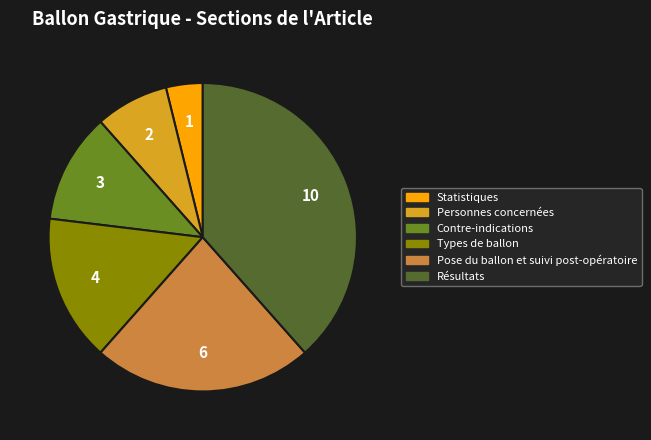

Does Types de ballon represent more than half of the total?

No